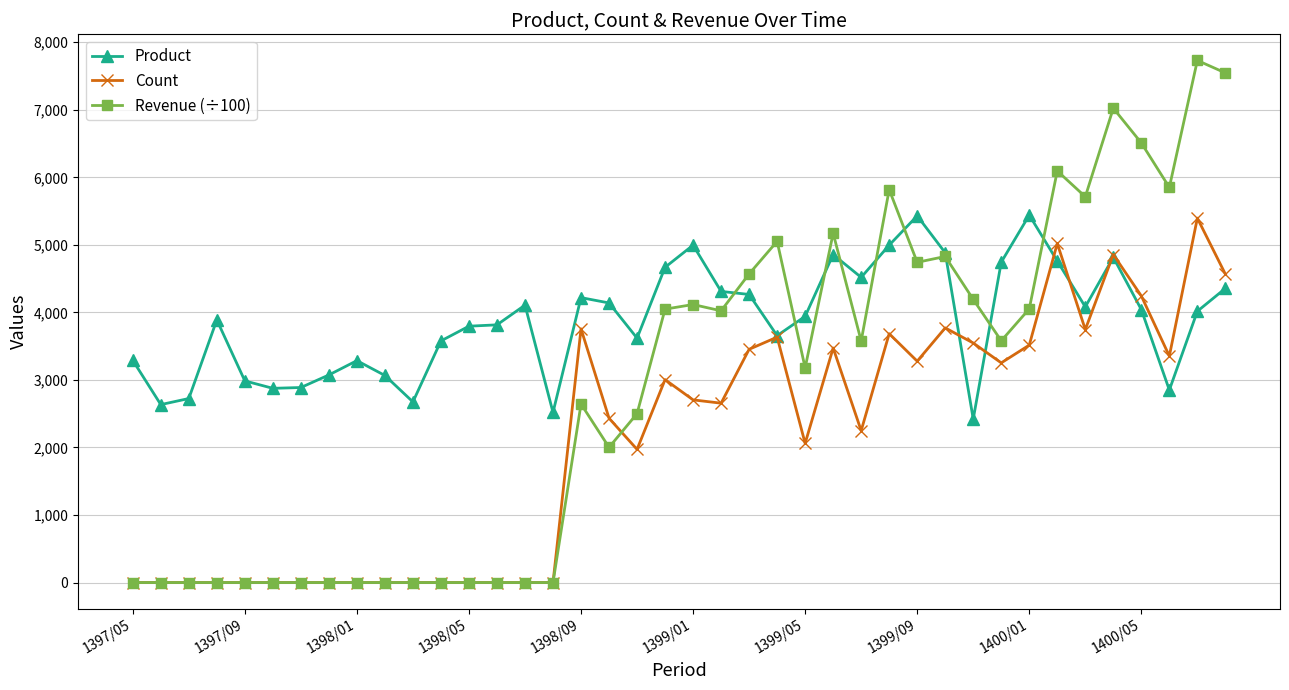

What is the highest value of the Revenue (÷100) series?

7731.1